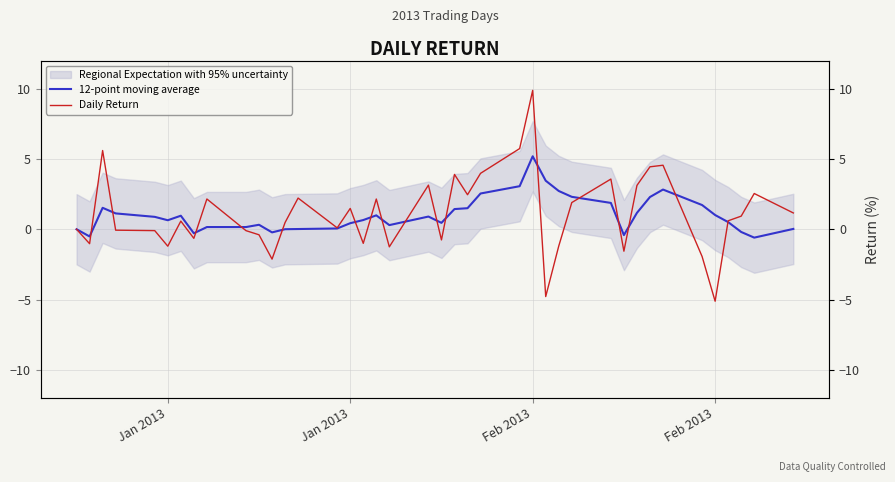

What is the sum of all Daily Return values?

43.4